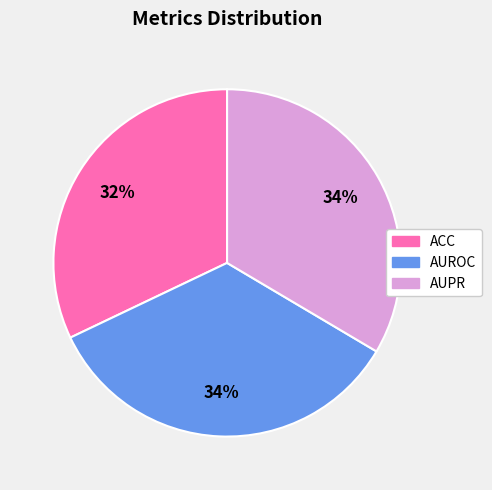

Which category has the smallest portion of the pie?

ACC